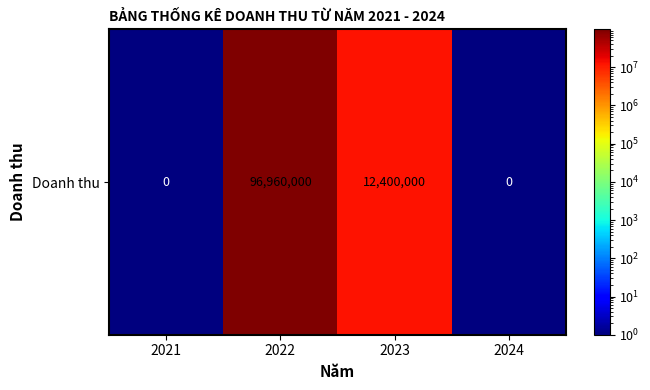

Rank the categories by value from highest to lowest.

2022, 2023, 2021, 2024